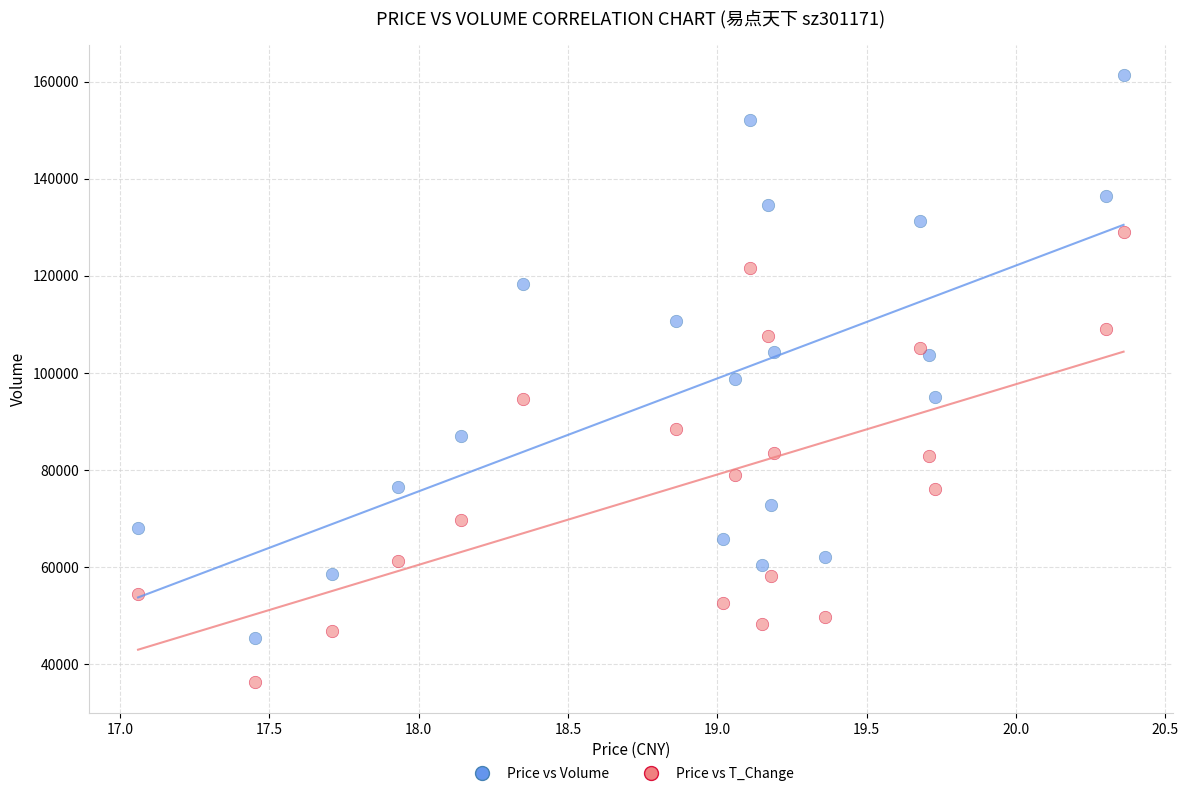

Across all data points, what is the range of Y values (max minus min)?

125013.5